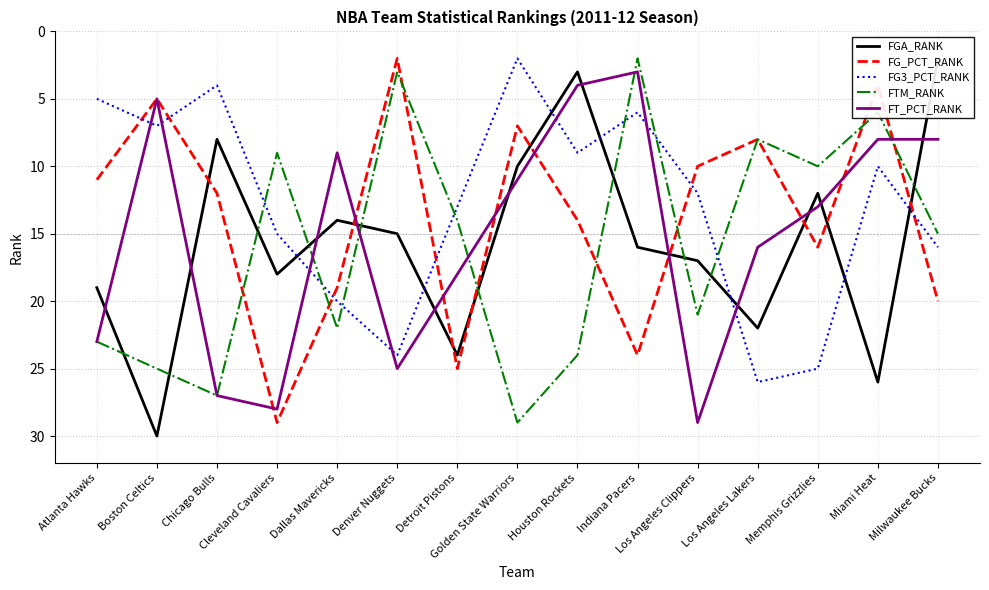

How many interior local peaks does the FGA_RANK series have?

5